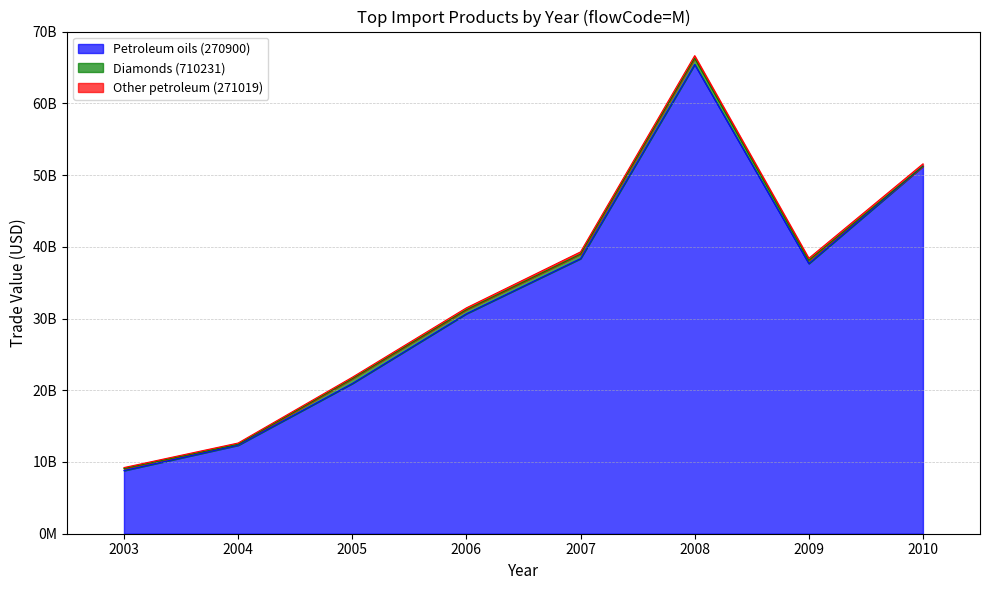

How many lines are shown in the chart?

3